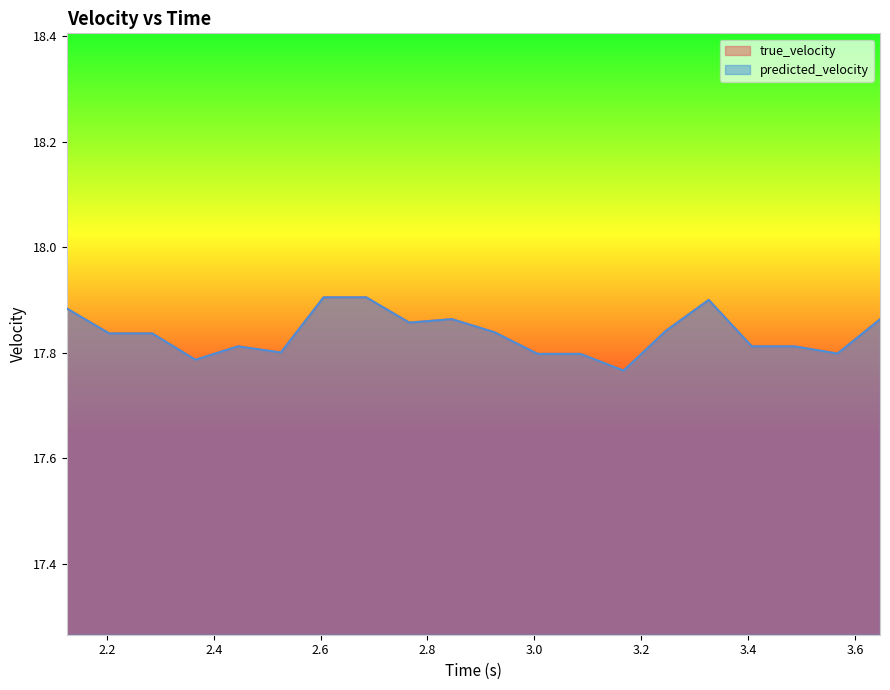

What is the difference between the second highest and minimum values in the true_velocity series?

0.1